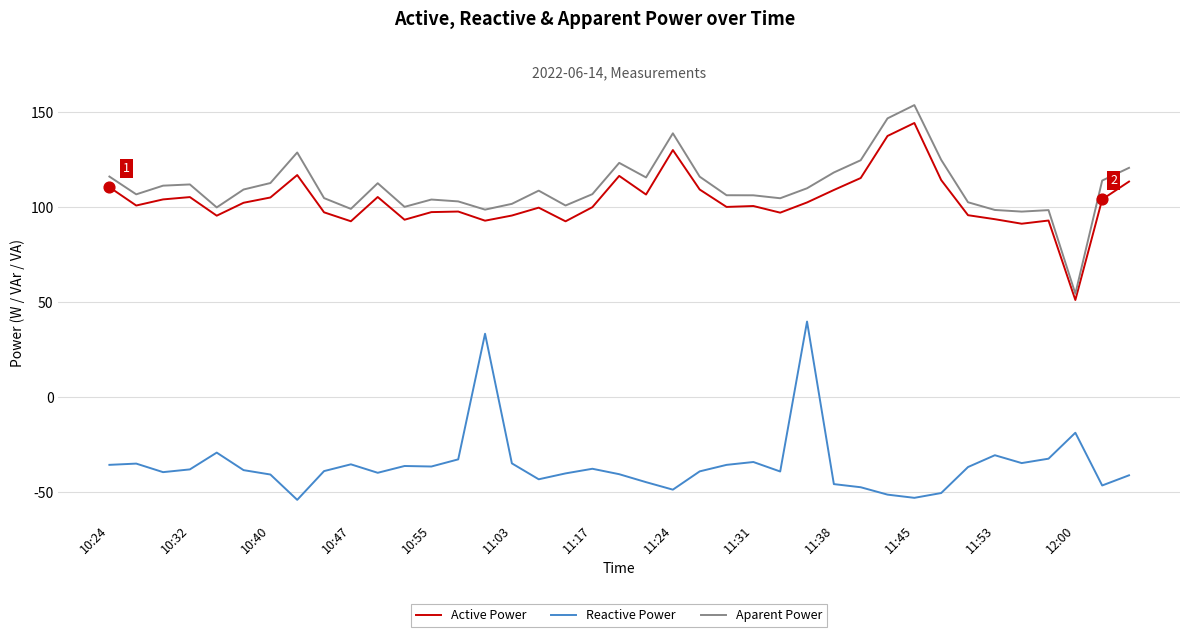

True or false: Reactive Power and Aparent Power cross at least once.

False